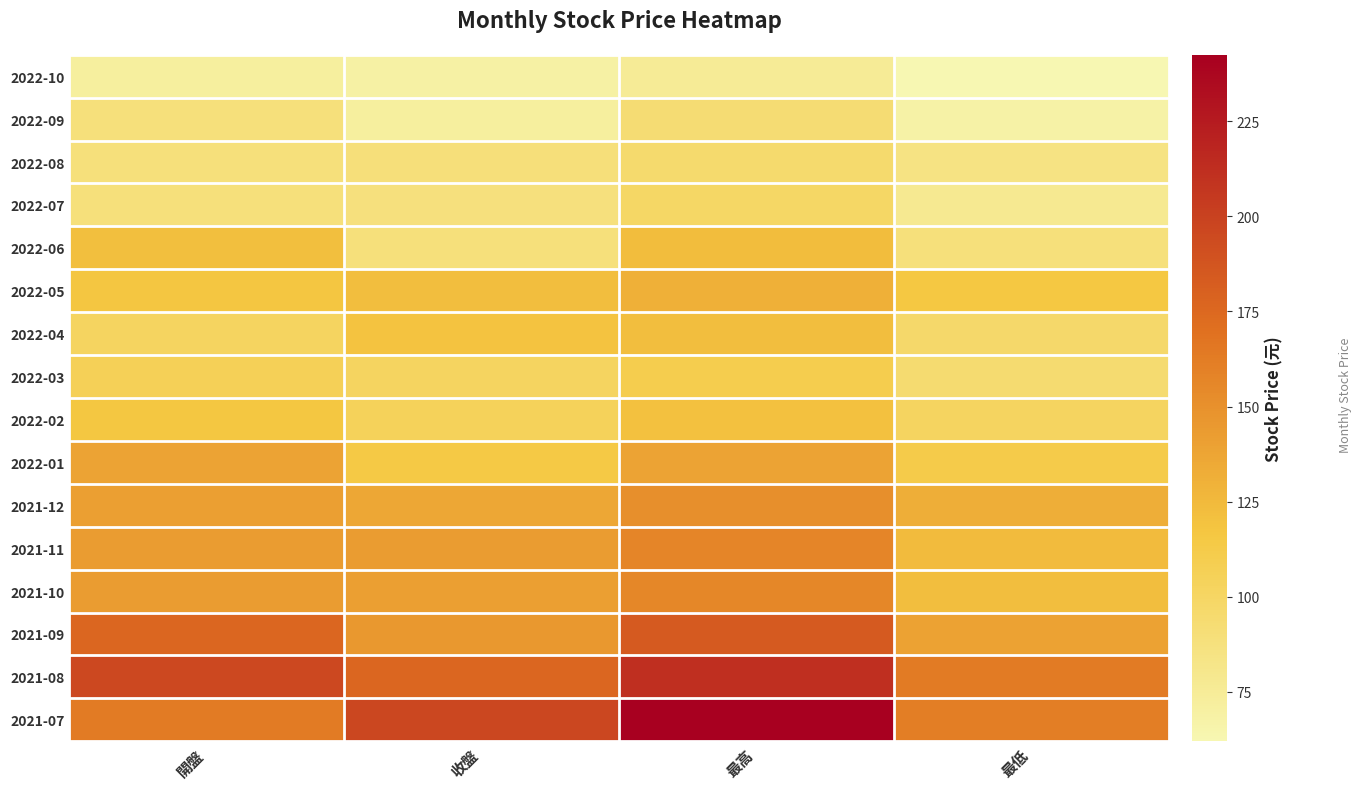

What is the minimum value shown in the chart?

62.0